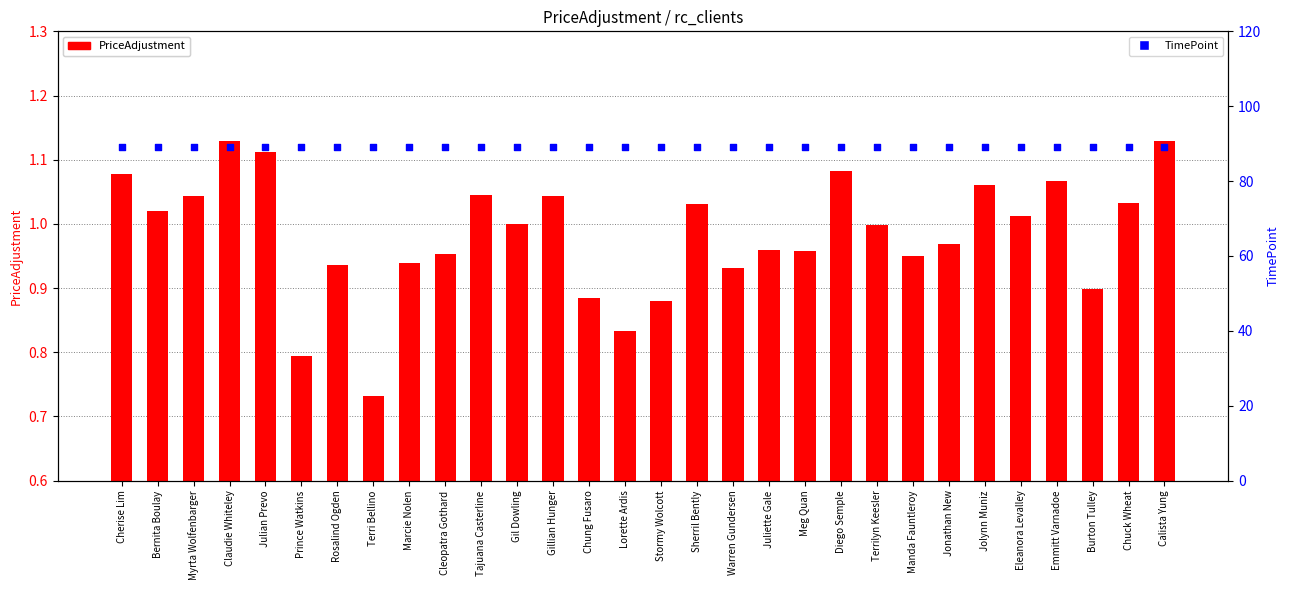

What is the total value across all series at Marcie Nolen?

89.9